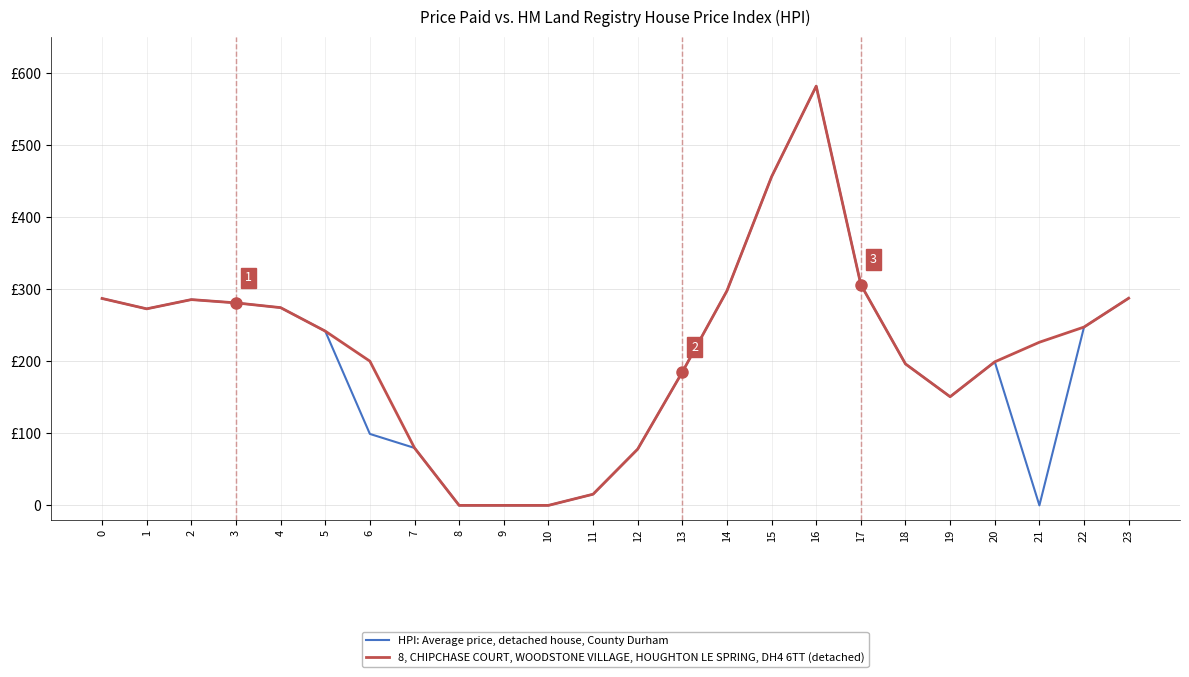

Rank the series by their maximum value, from lowest to highest.

HPI: Average price, detached house, County Durham, 8, CHIPCHASE COURT, WOODSTONE VILLAGE, HOUGHTON LE SPRING, DH4 6TT (detached)